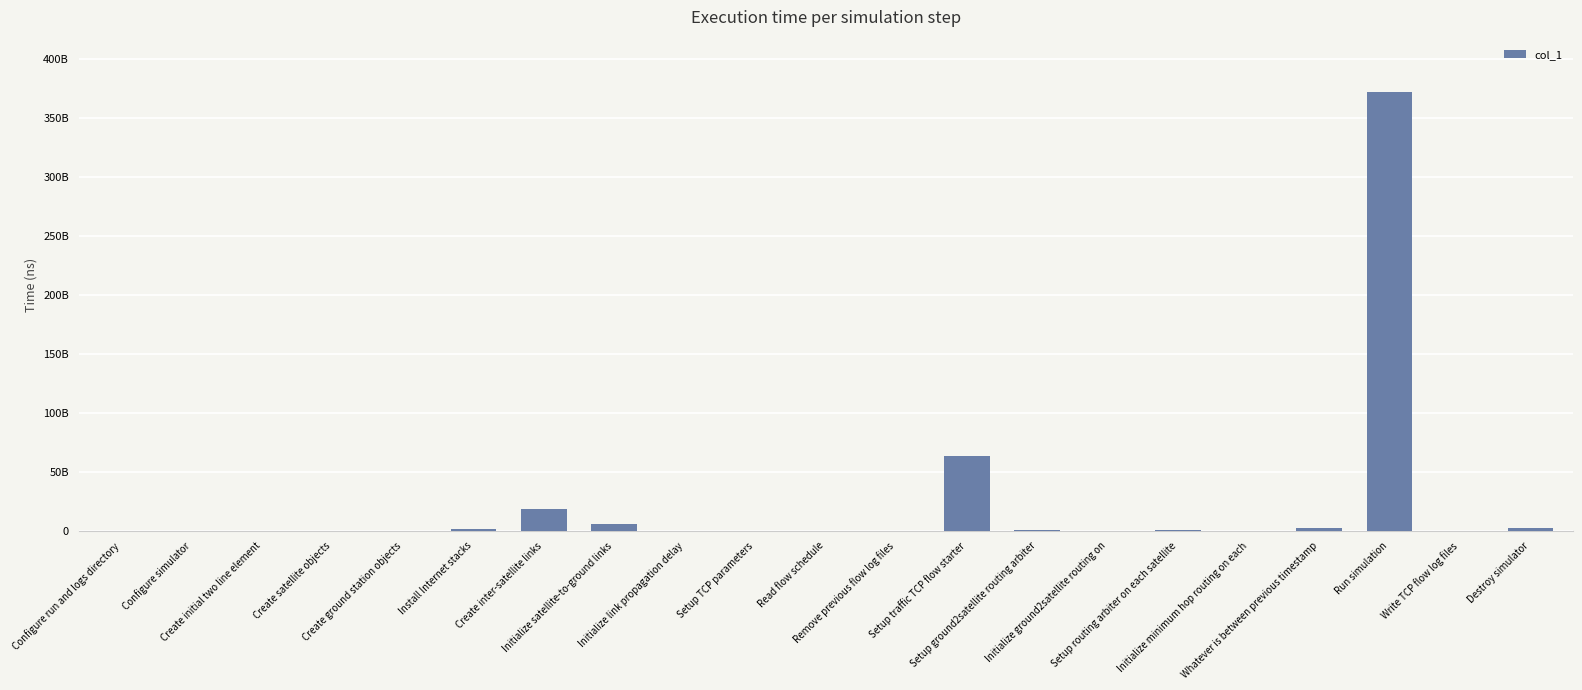

How many data points are less than 271626638?

10